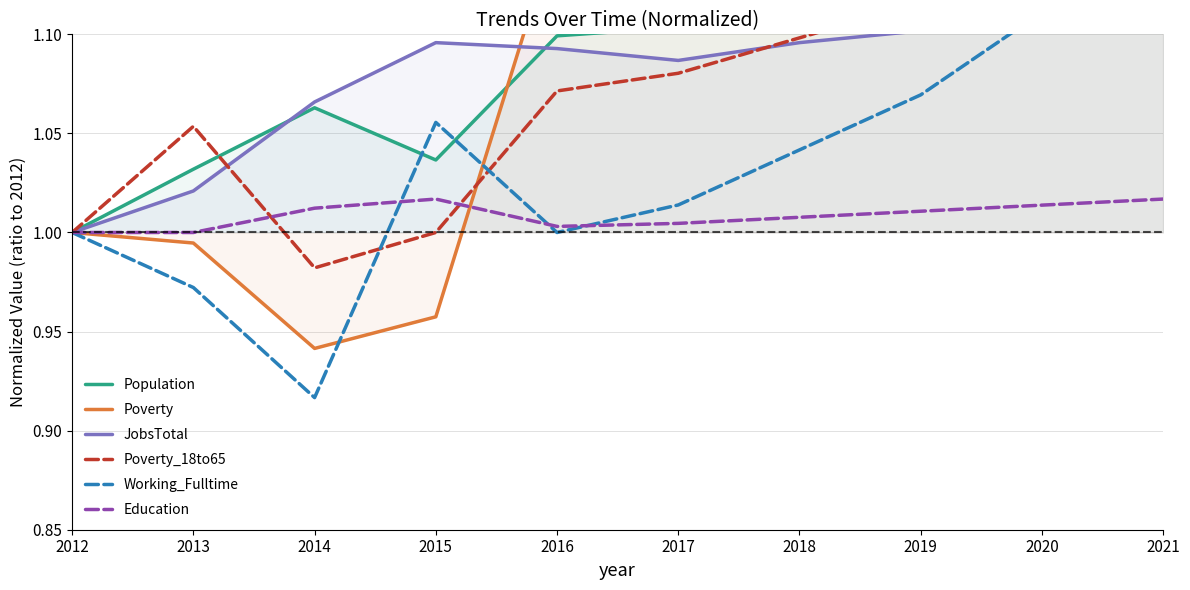

Read the Poverty value at 2016.

1.2